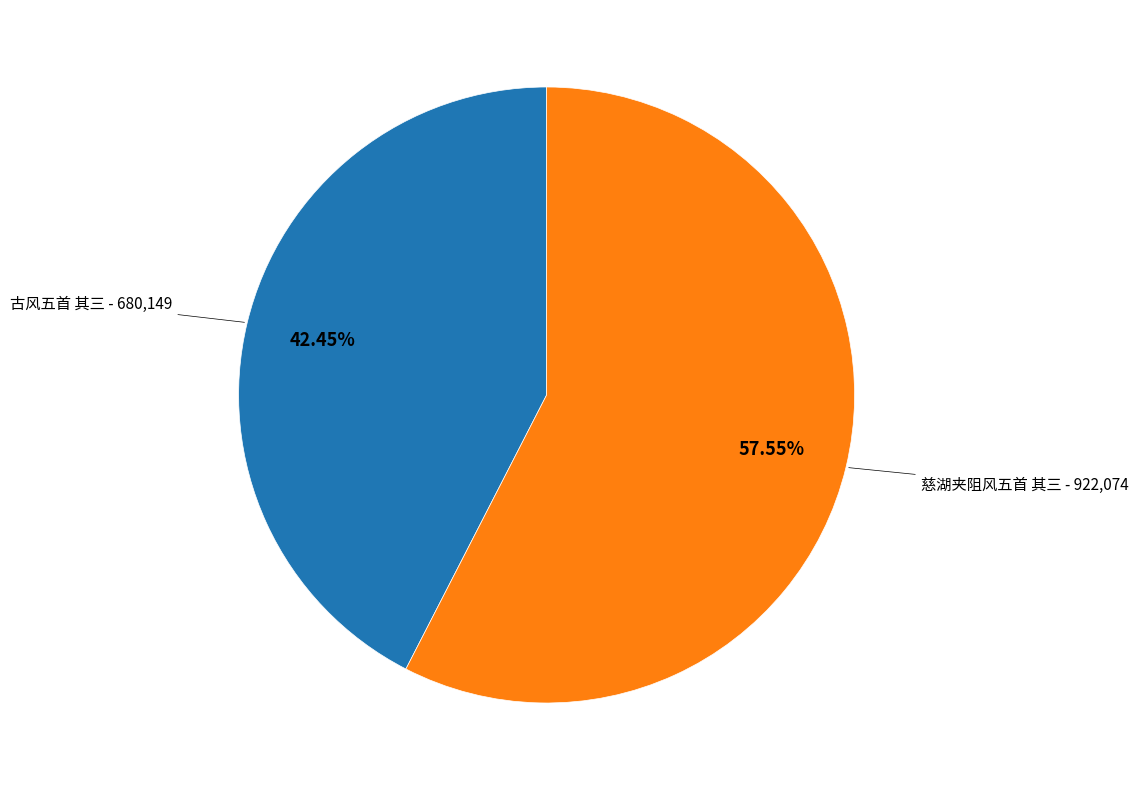

Which has a higher value, 古风五首 其三 or 慈湖夹阻风五首 其三?

慈湖夹阻风五首 其三